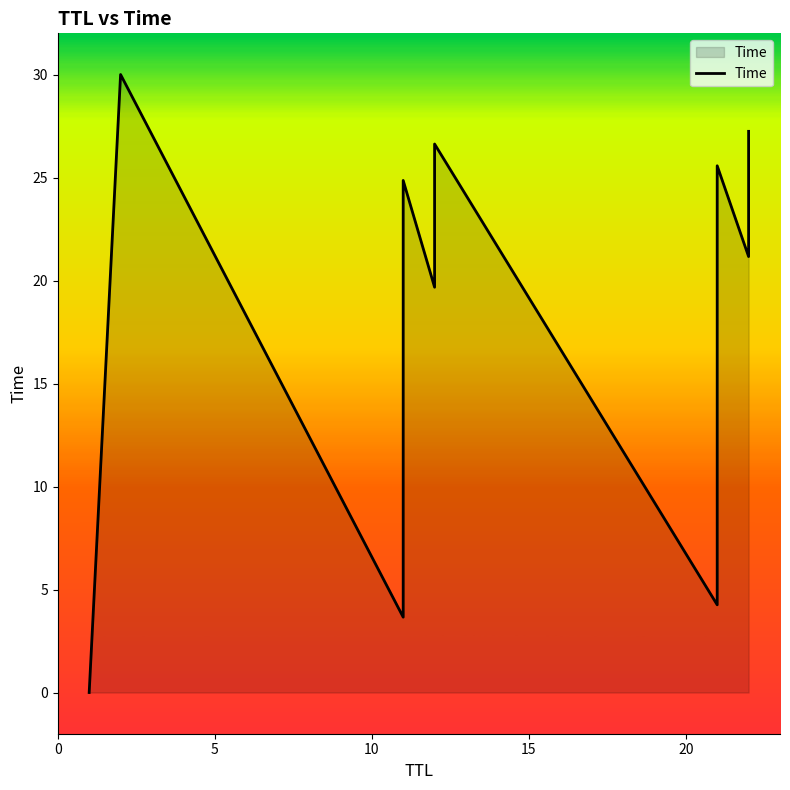

Reading left to right, list all the values displayed in this chart.

0.0	30.0	3.7	7.6	13.4	18.0	24.9	19.7	26.6	4.3	8.2	14.1	18.7	25.6	21.2	27.2